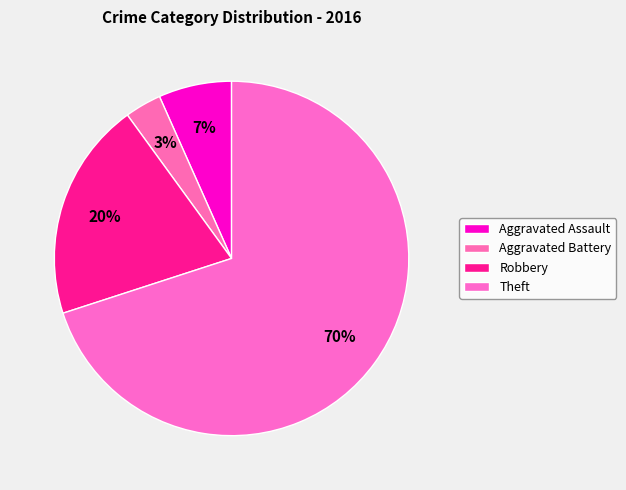

To the nearest percent, what is the difference between the Aggravated Assault and Theft slice percentages?

63%